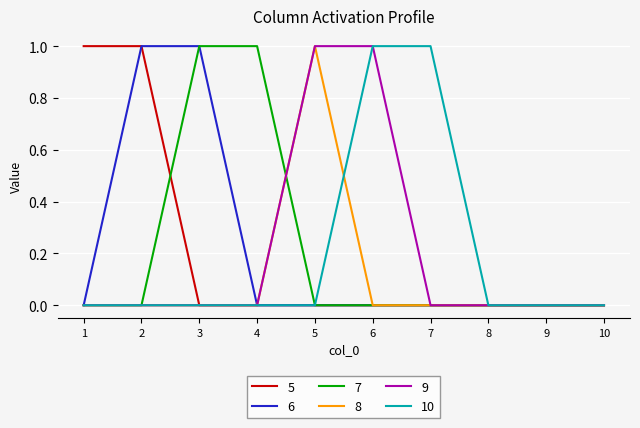

True or false: 9 has a value of 1 at 10.

False